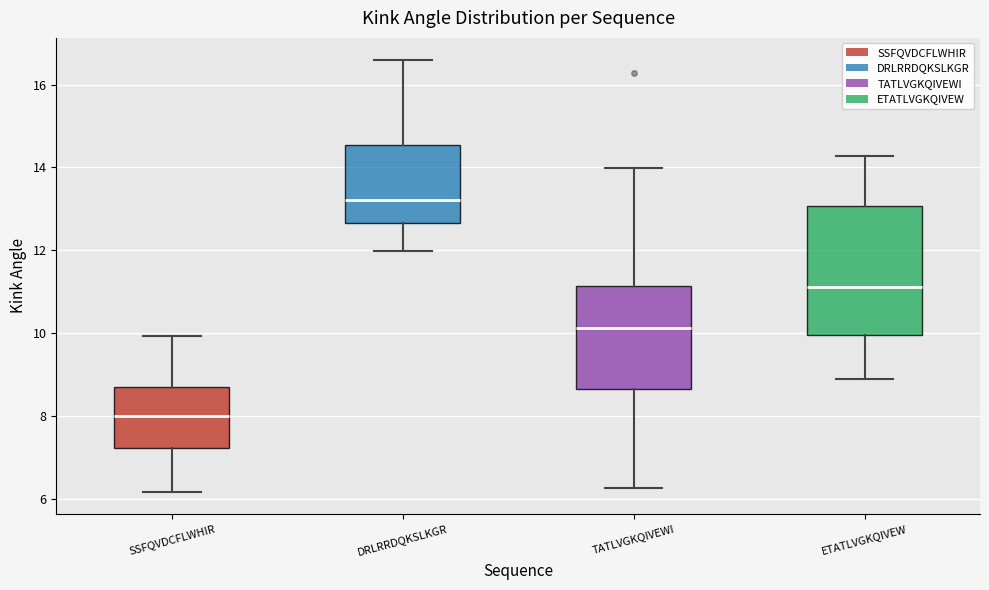

Reading left to right, transcribe this box plot: for each box, give where its median line is, the range the box spans, and where its two whiskers end, as read against the y-axis. The values are not printed on the chart, so give them approximately, as read against the axis.

SSFQVDCFLWHIR: median 8.0, box 7.2 to 8.6, whiskers 6.2 to 10.0
DRLRRDQKSLKGR: median 13.2, box 12.6 to 14.6, whiskers 12.0 to 16.6
TATLVGKQIVEWI: median 10.2, box 8.6 to 11.2, whiskers 6.2 to 14.0
ETATLVGKQIVEW: median 11.2, box 10.0 to 13.0, whiskers 8.8 to 14.2